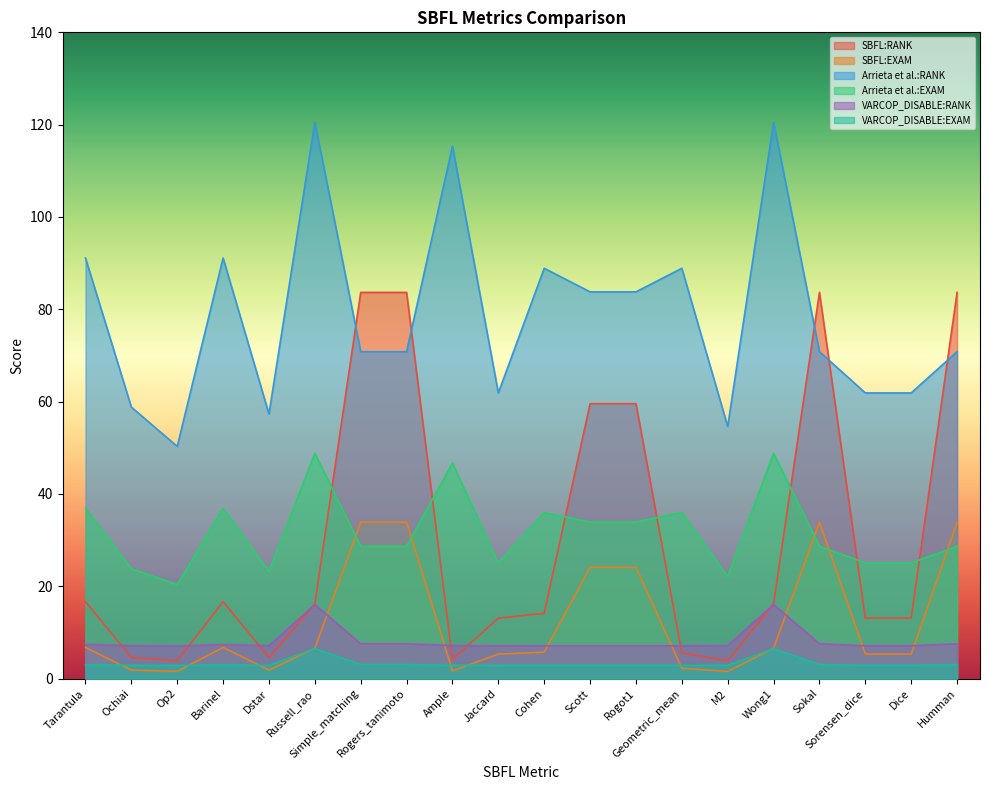

The value of Arrieta et al.:EXAM at Scott is 48.5. True or false?

False